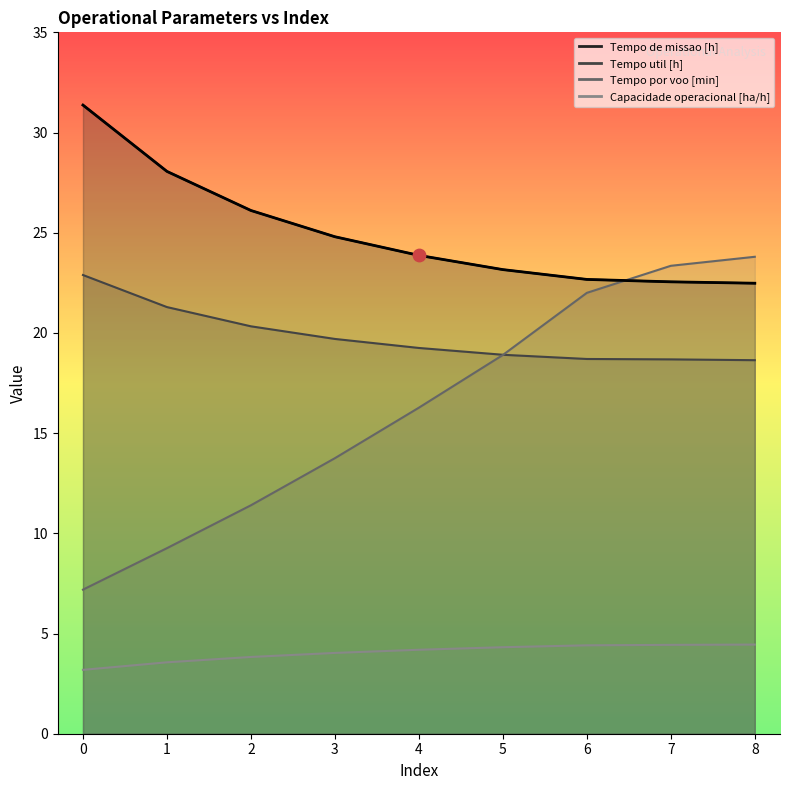

Which series has the largest total across all categories?

Tempo de missao [h]